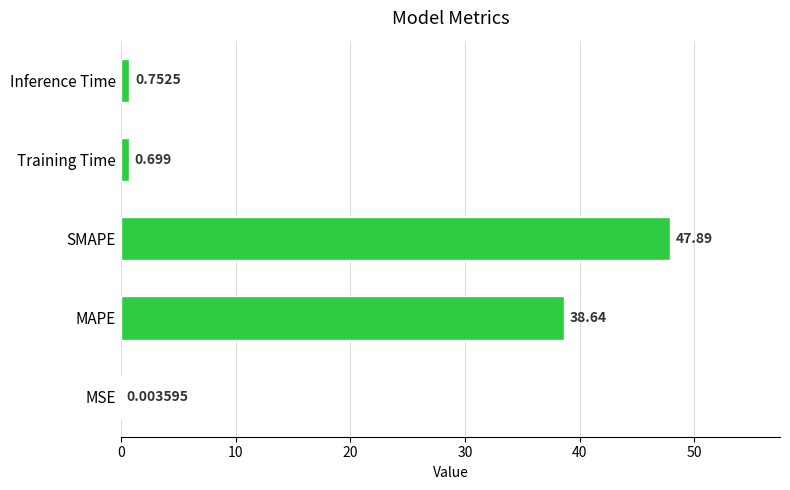

Where is the data nearest to the value 23?

MAPE